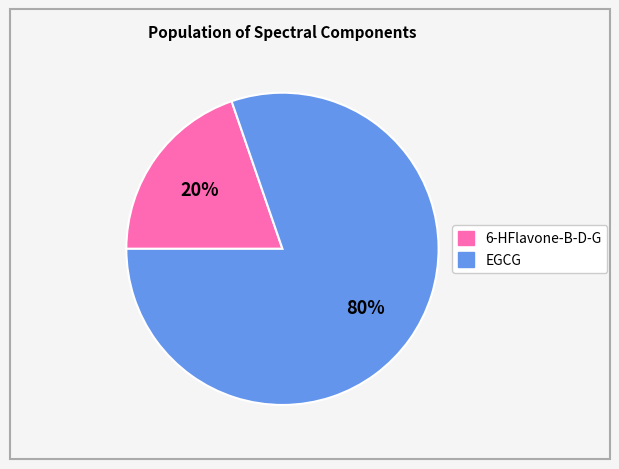

Is the sum of 6-HFlavone-B-D-G and EGCG greater than half?

Yes